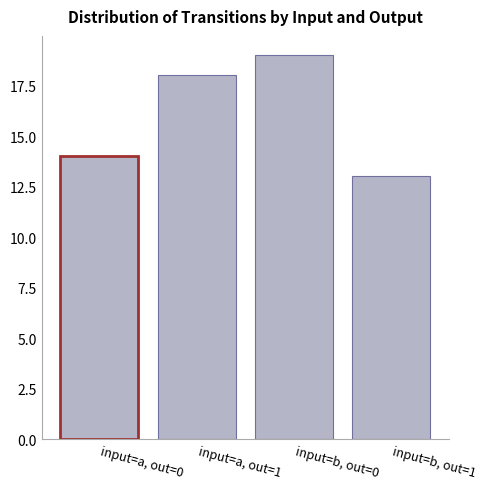

What is the approximate value at input=b, out=1?

13